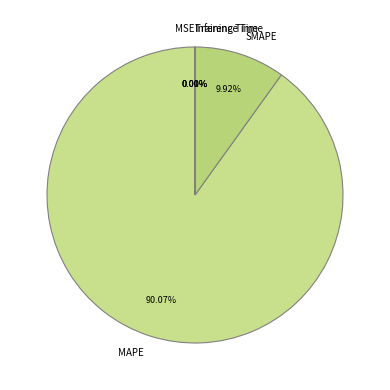

What is the largest slice in the pie chart?

MAPE